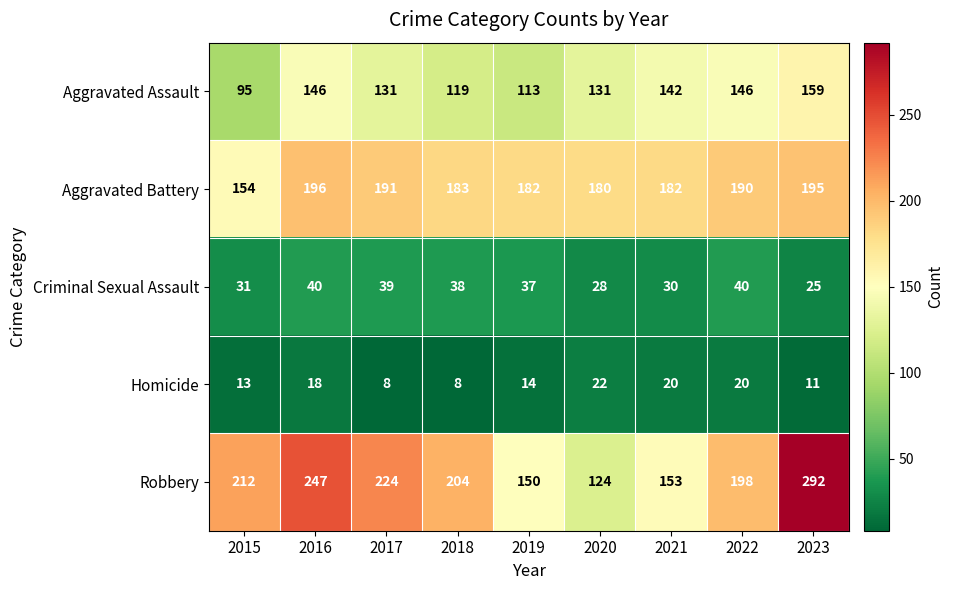

Between 2017 and 2020, which series saw the biggest shift?

Robbery